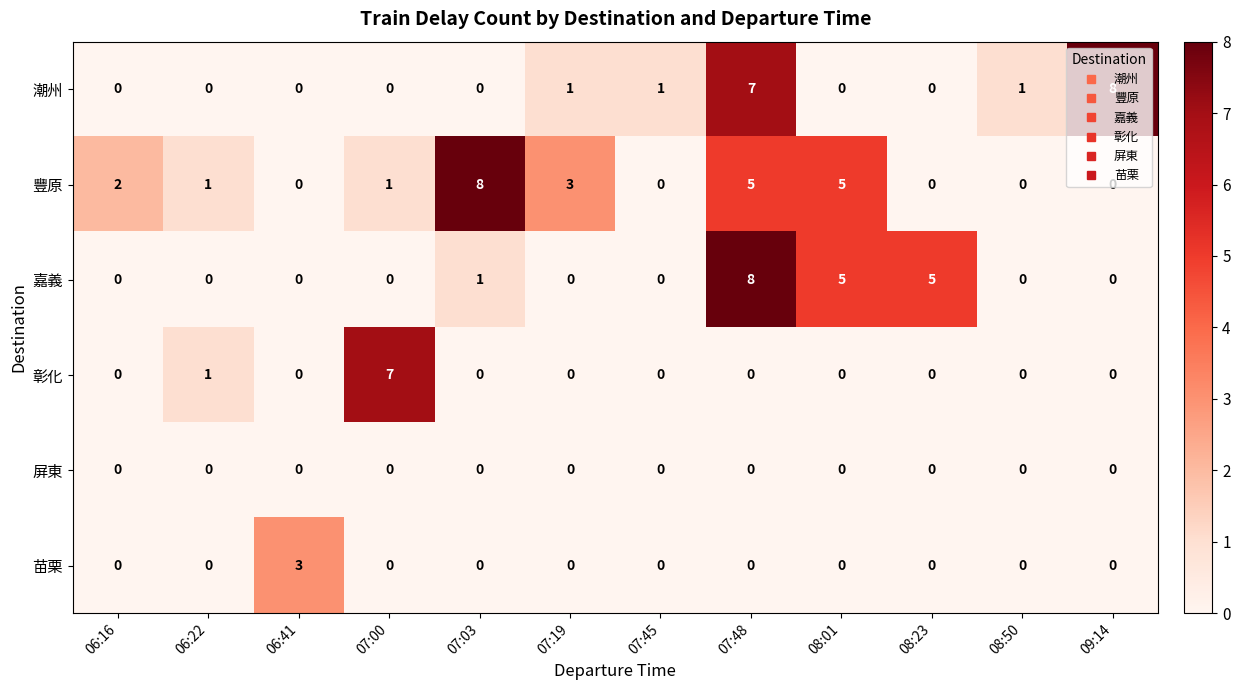

How many data points does each series have?

12